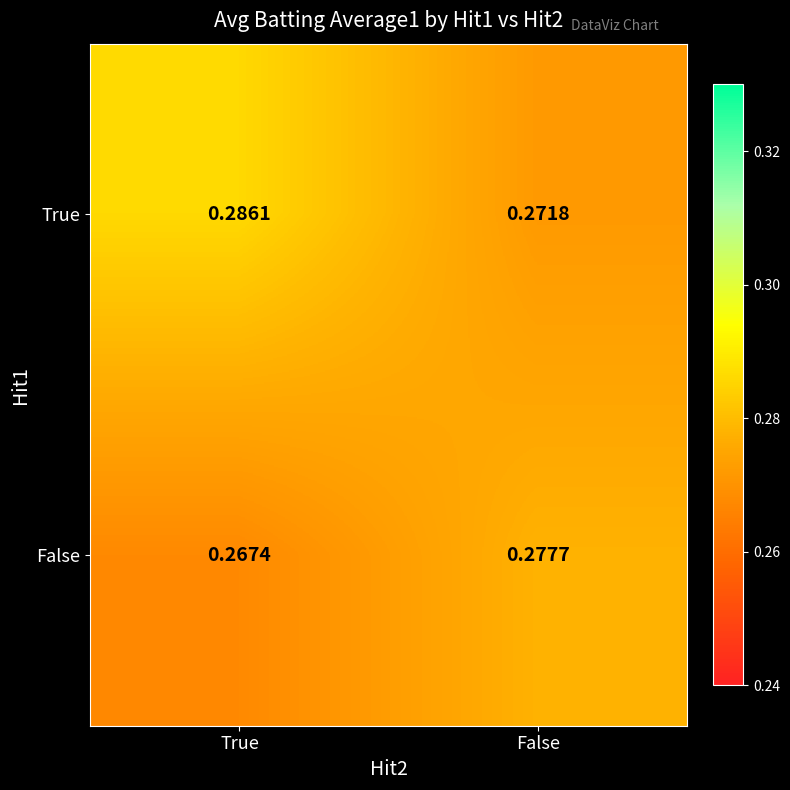

At which label is True closest to 0?

False